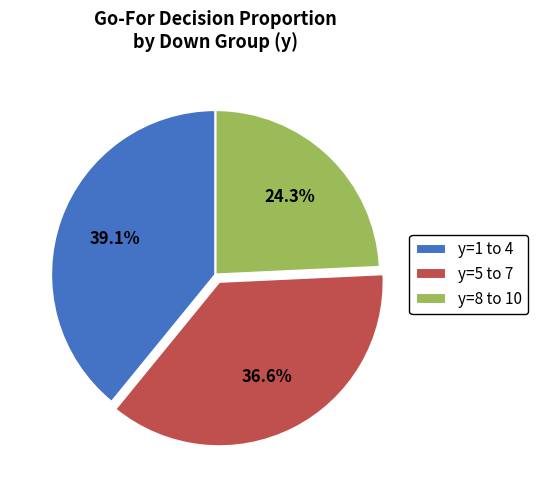

Which category has the smallest portion of the pie?

y=8 to 10